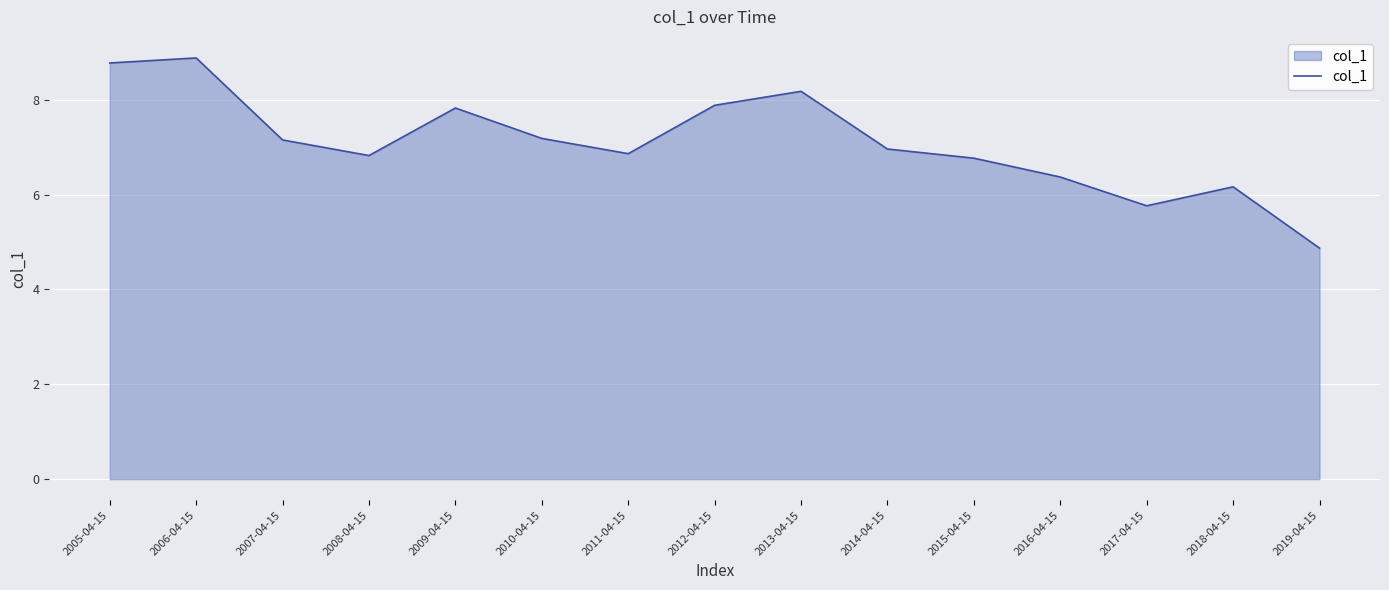

Is it true that the value at 2007-04-15 is 12.4?

False